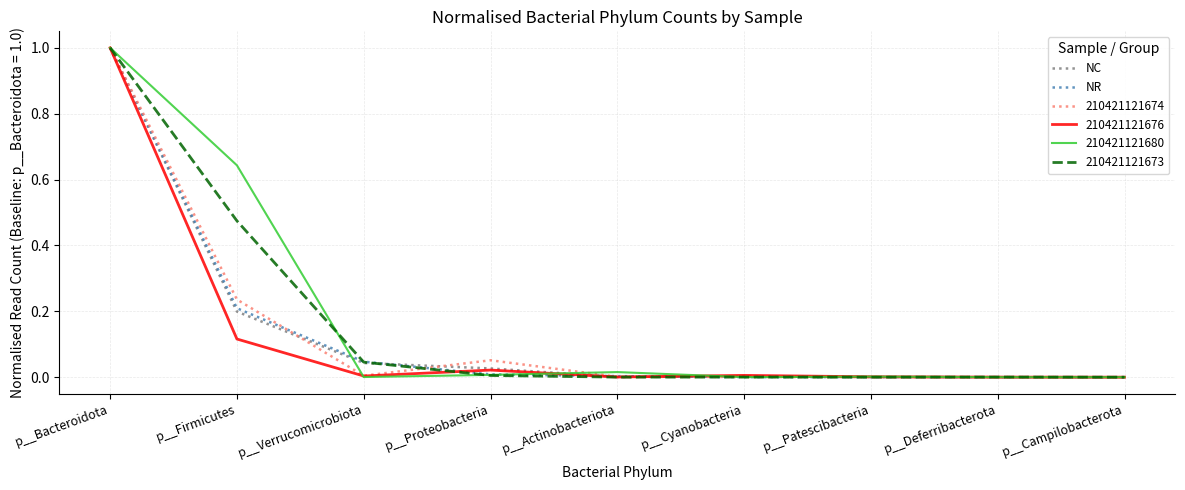

At p__Firmicutes, list the series in order from smallest to largest.

210421121676, NC, NR, 210421121674, 210421121673, 210421121680